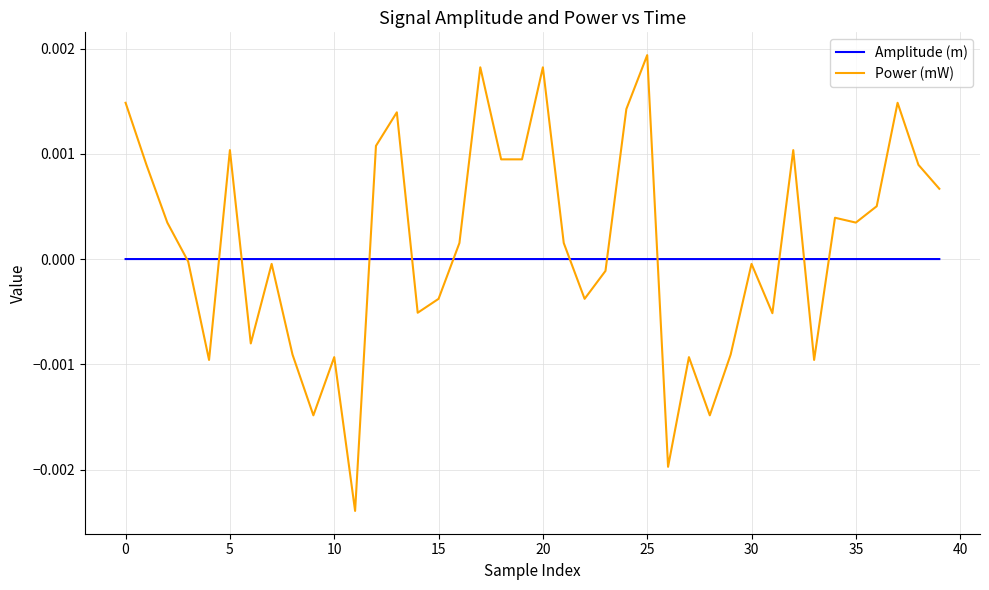

Rank the series by their maximum value, from lowest to highest.

Amplitude (m), Power (mW)